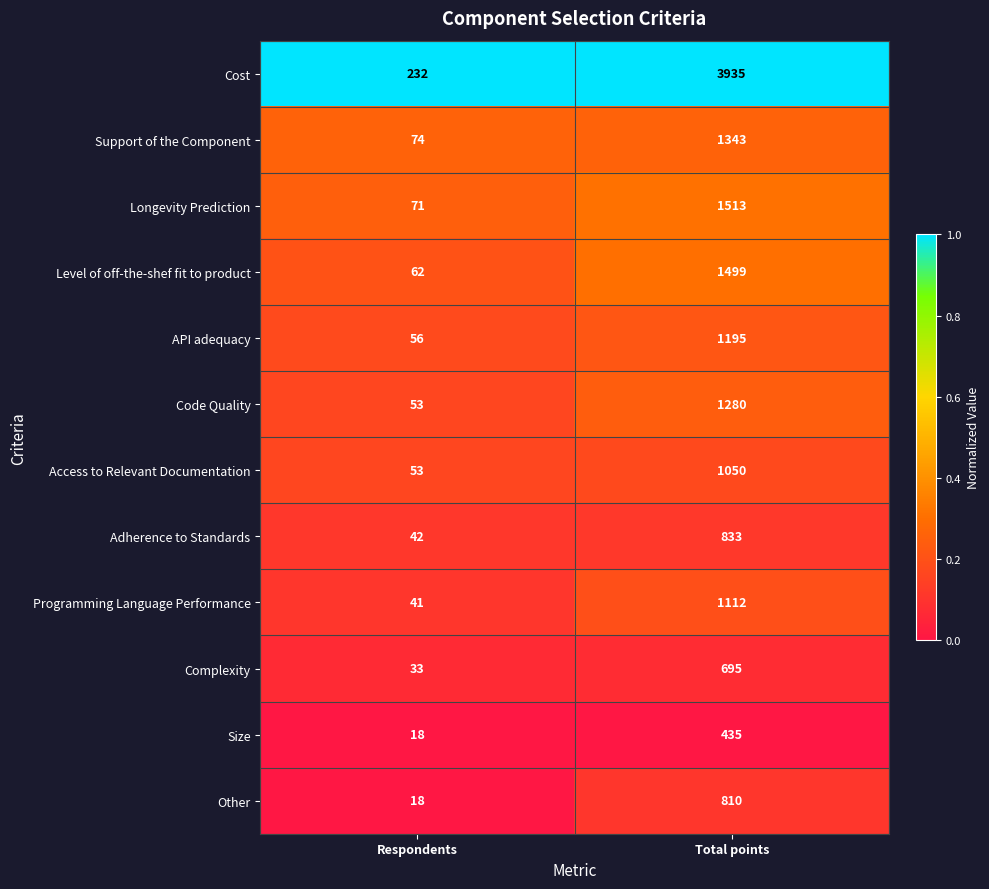

Which series changed the most between Respondents and Total points?

Cost